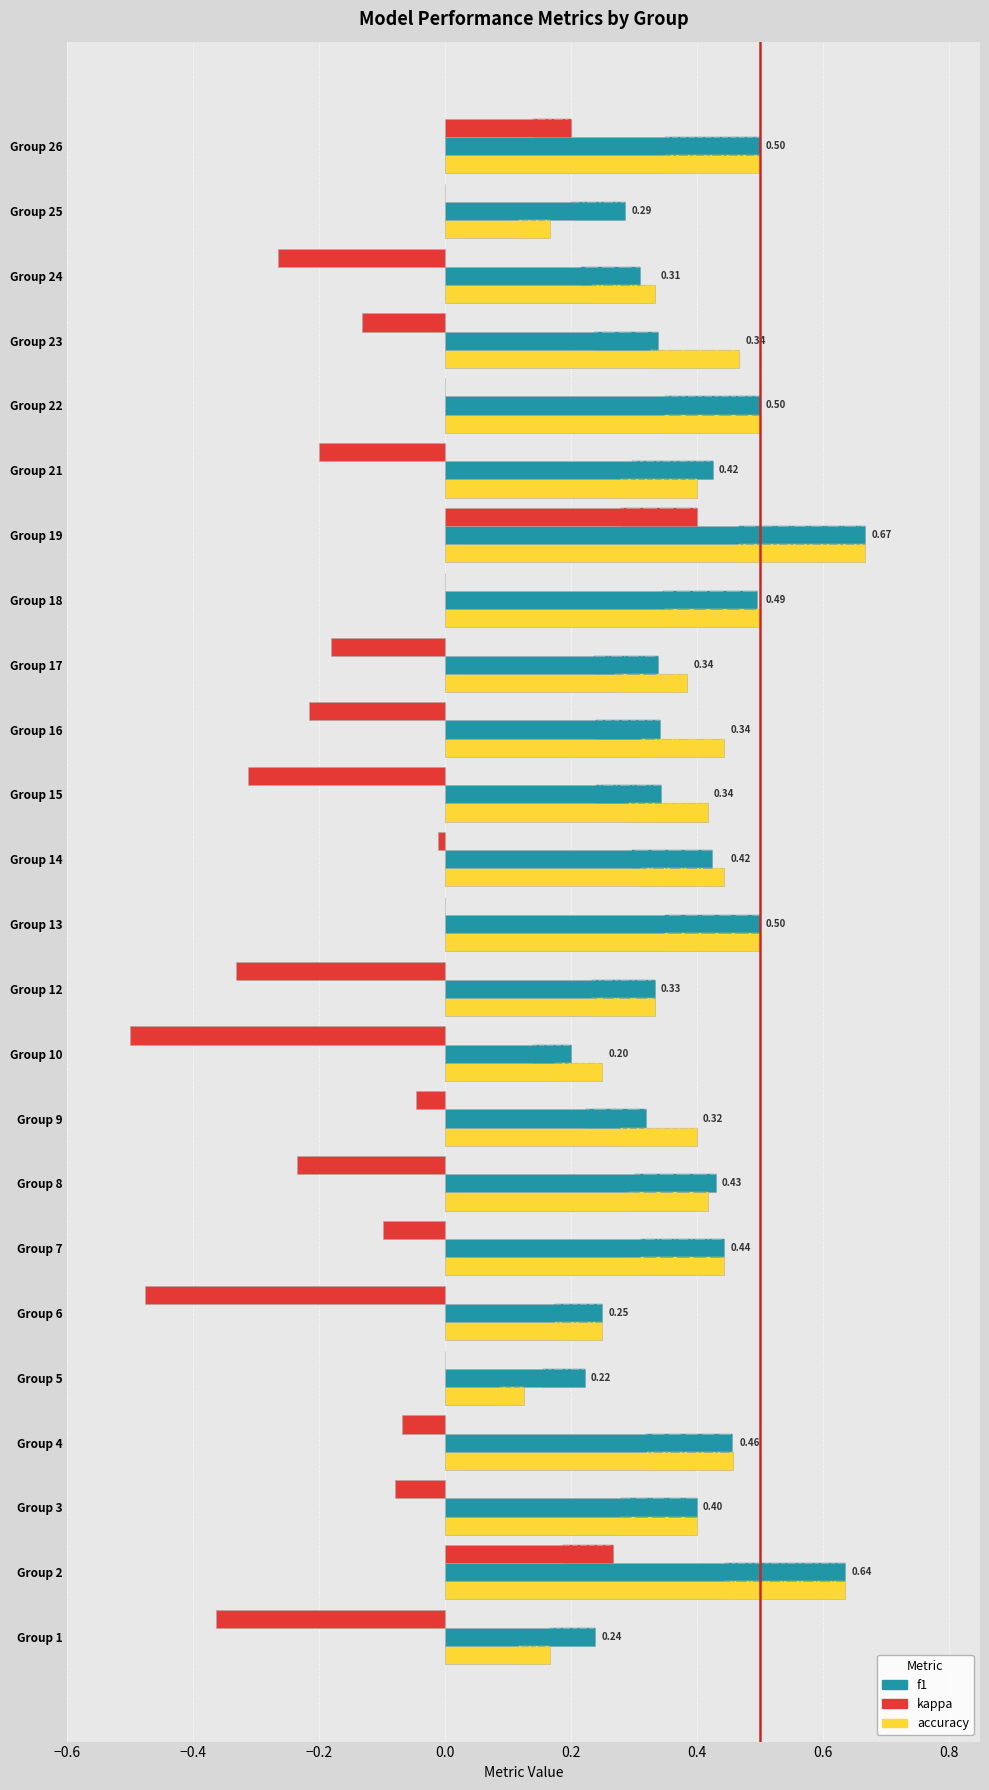

Rank the series at Group 7 from lowest to highest value.

kappa, accuracy, f1